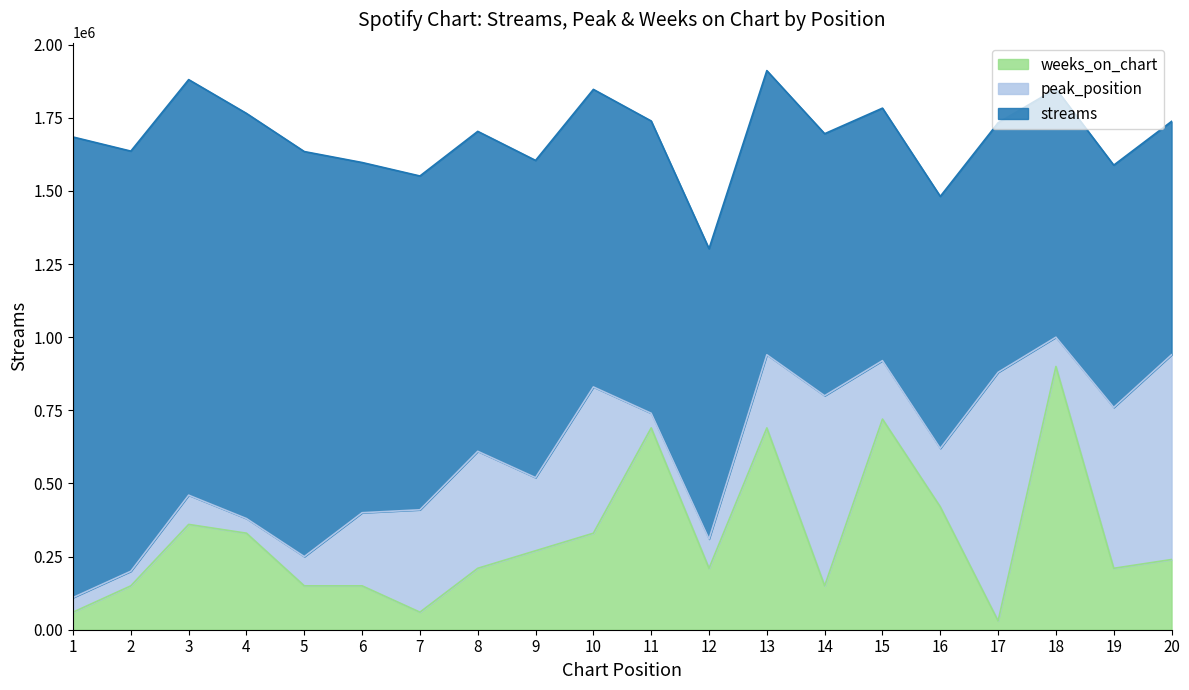

Is it true that peak_position_scaled equals 14 at 20?

True